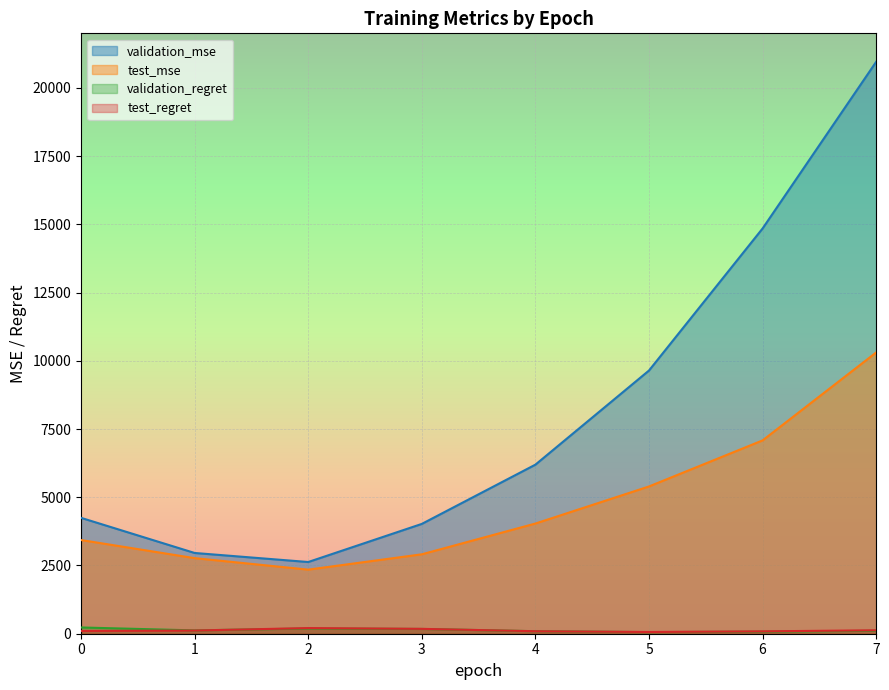

True or false: test_regret and validation_mse cross at least once.

False